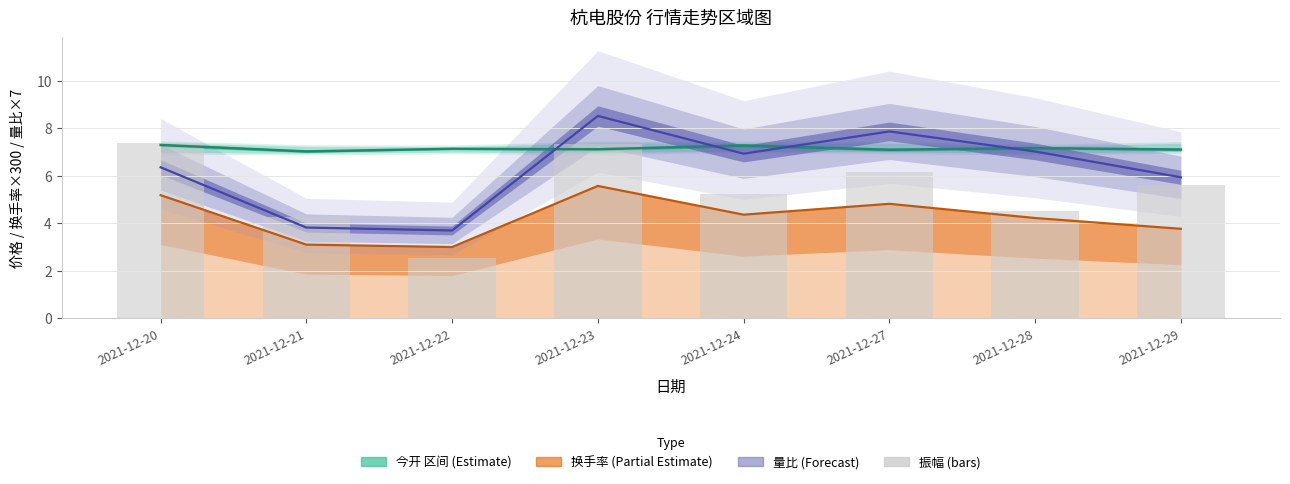

What is the spread (max minus min) of values at 2021-12-23?

2.9